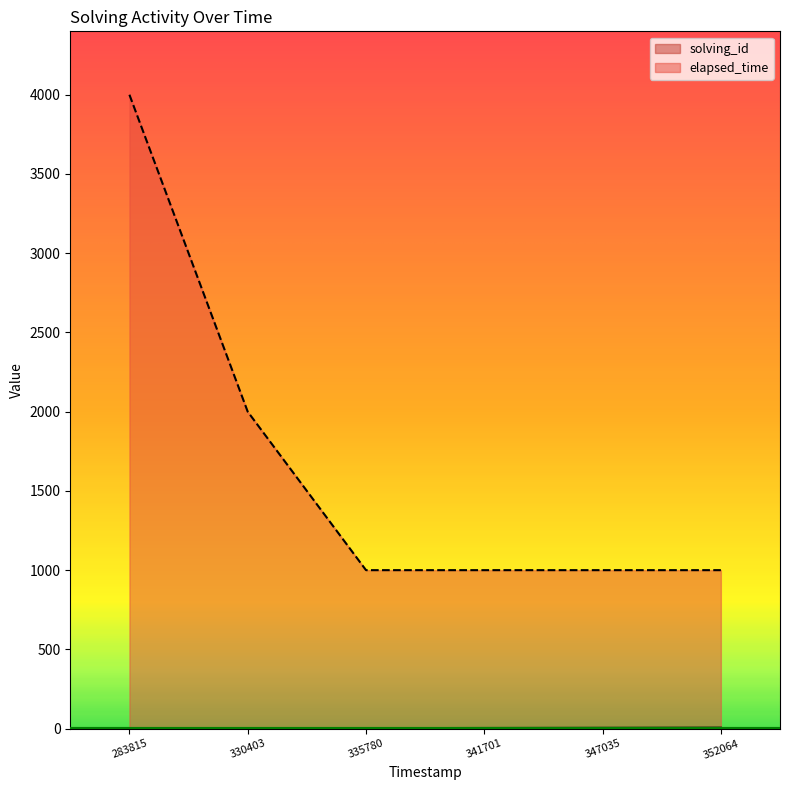

What is the lowest value of the solving_id series?

1